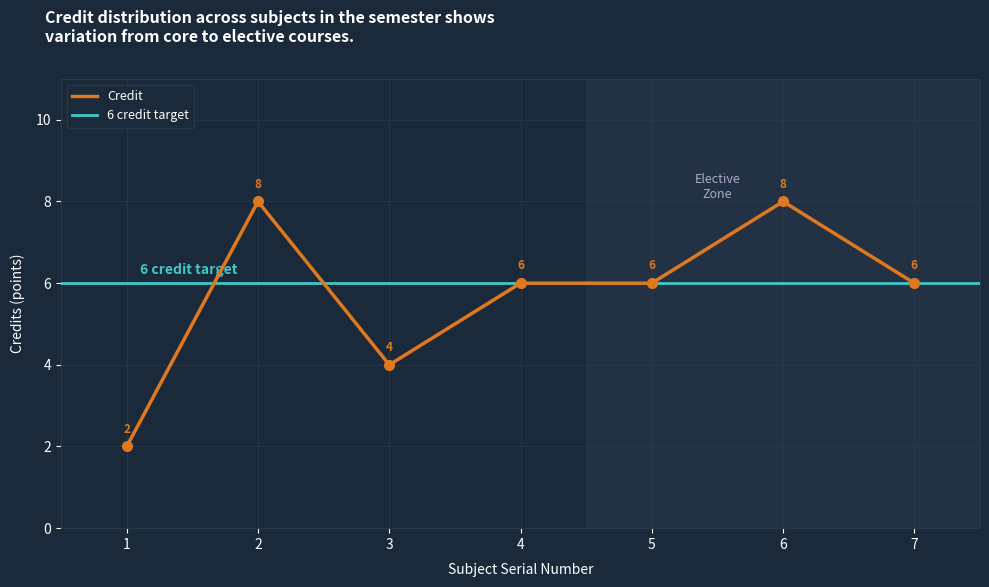

The value at 6 is 5. True or false?

False